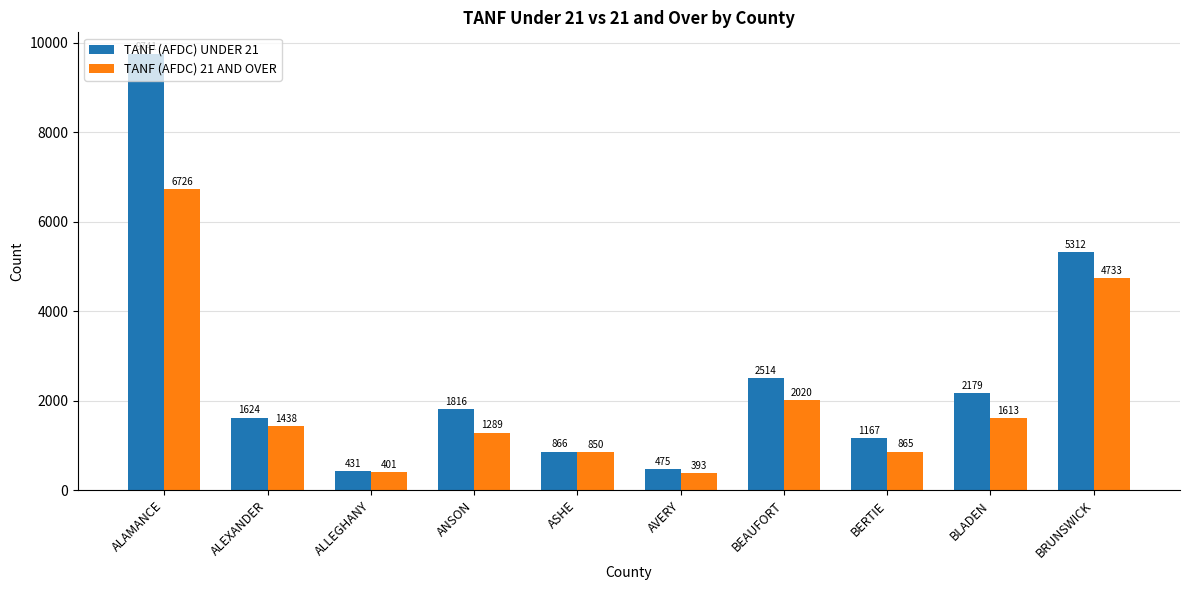

Is it true that TANF (AFDC) UNDER 21 equals 3738 at ALAMANCE?

False